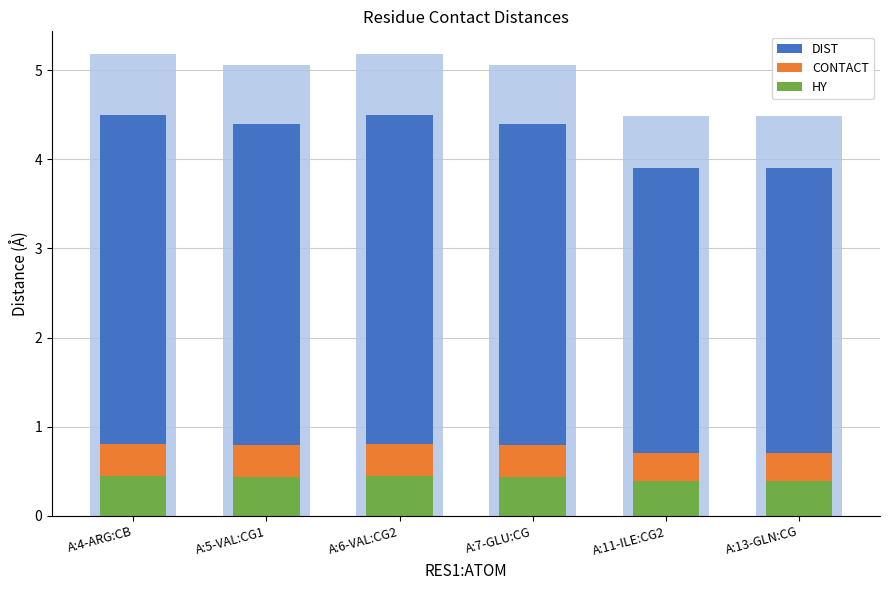

Is it true that HY equals 0.8 at A:5-VAL:CG1?

False